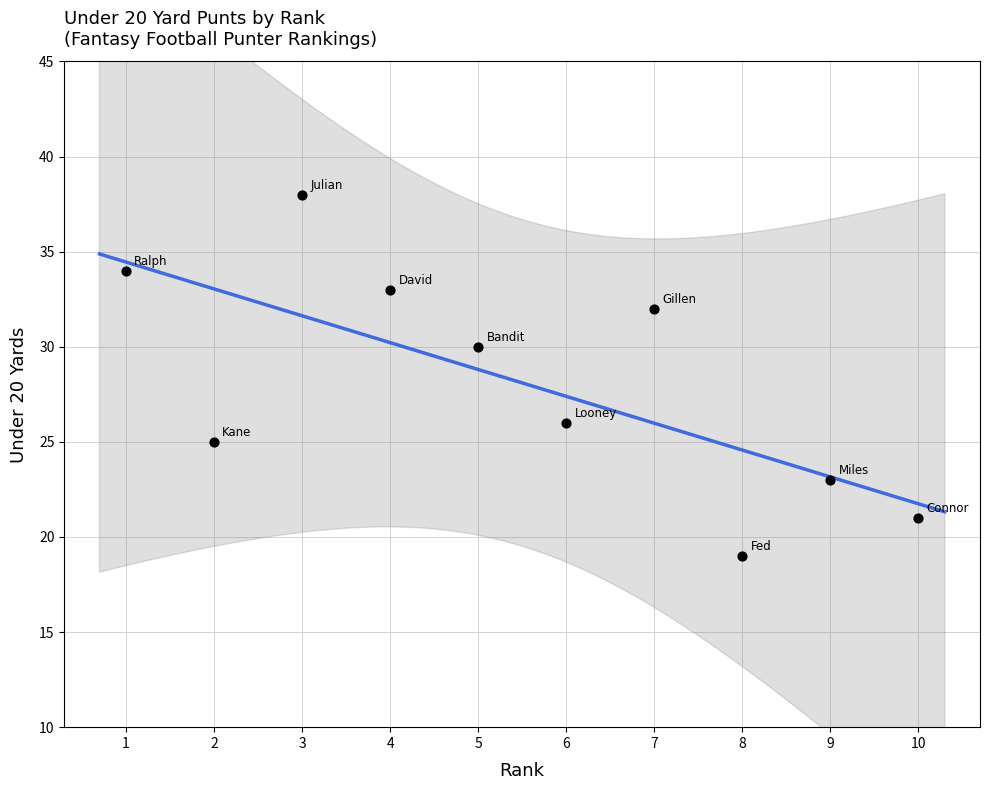

What is the average X value?

6